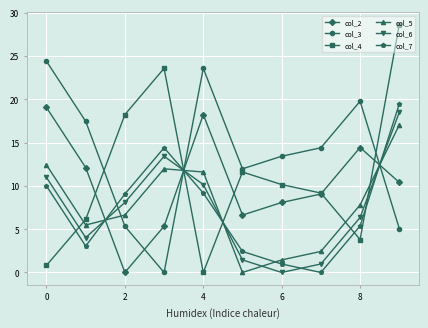

True or false: col_6 has more than 1 interior local peaks.

False